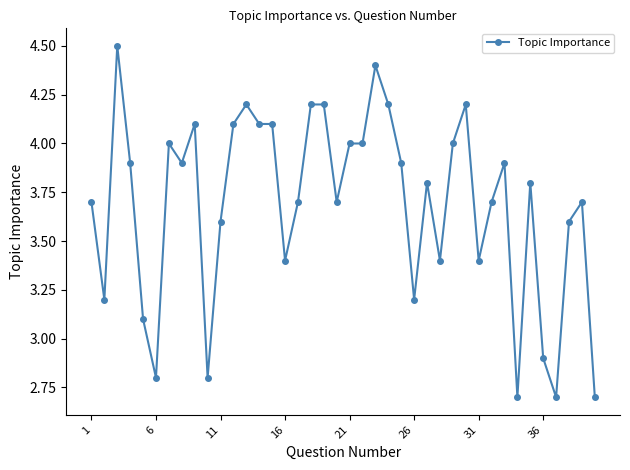

What is the smallest value displayed?

2.7